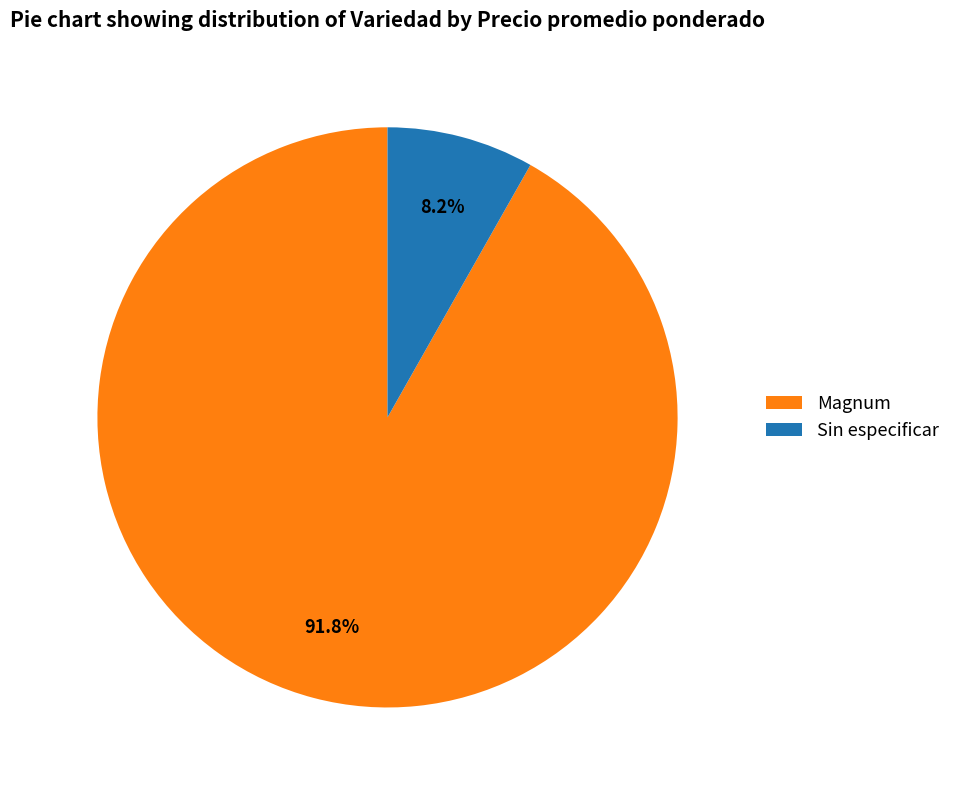

Is Magnum the majority of the pie?

Yes